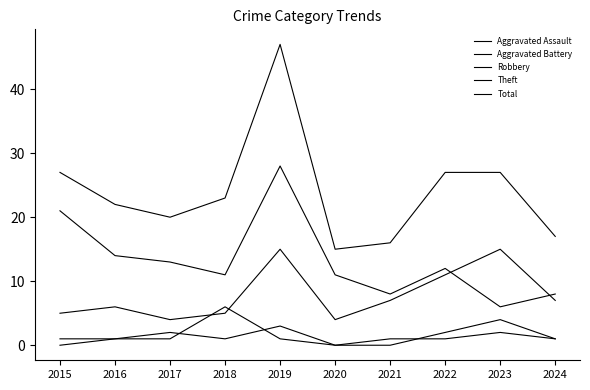

At how many categories does at least one series exceed 39?

1